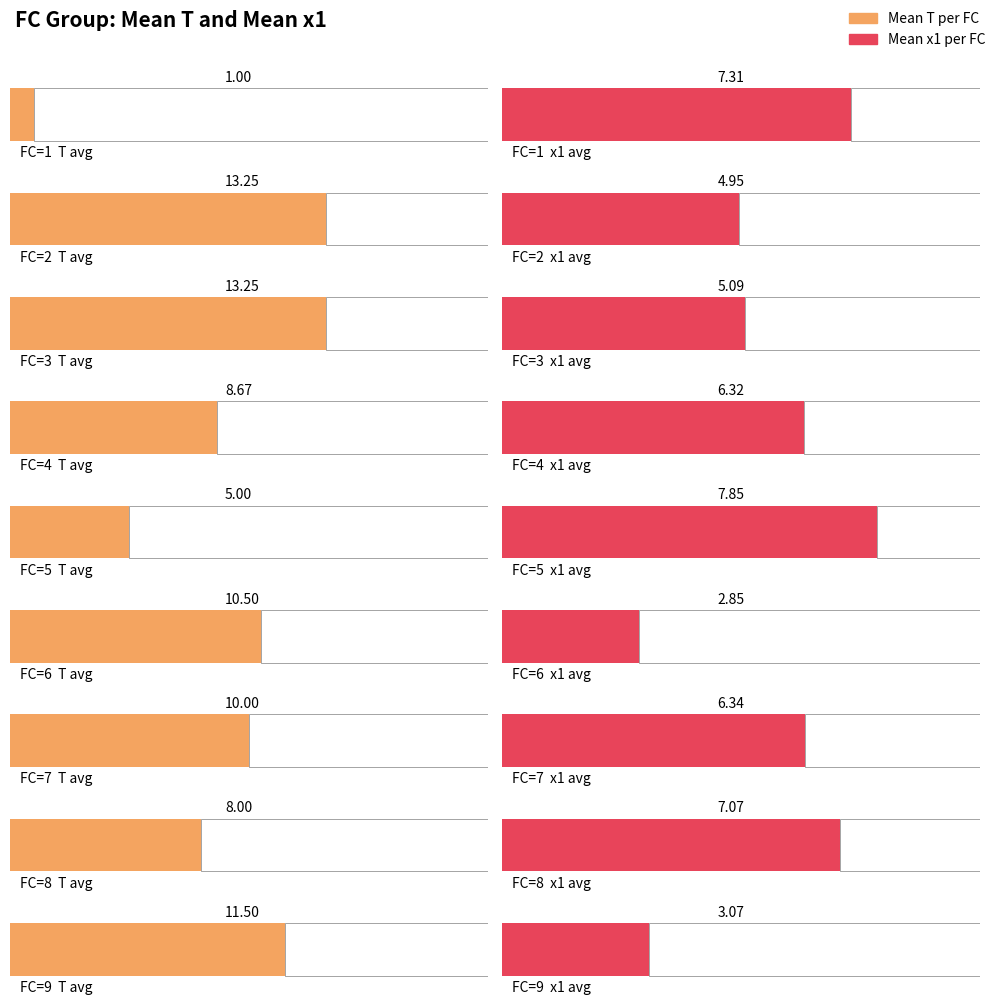

List the series in order of their peak value, lowest first.

x1, T